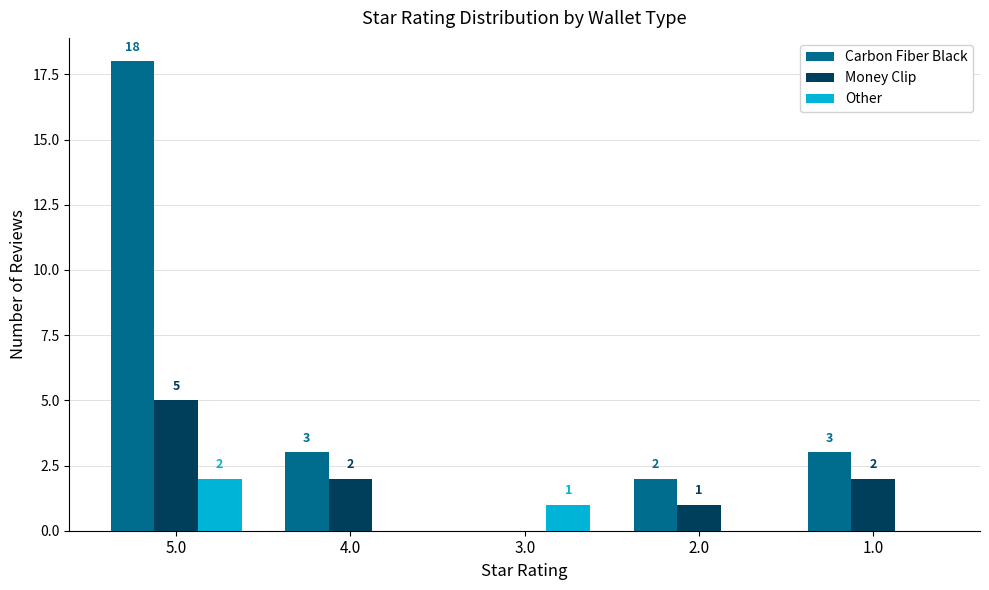

At which category is the sum across all series the highest?

5.0